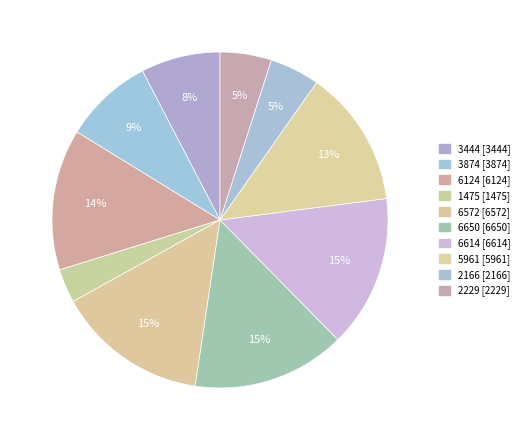

What is the ratio of the value at 6614 to the value at 2229?

3.0